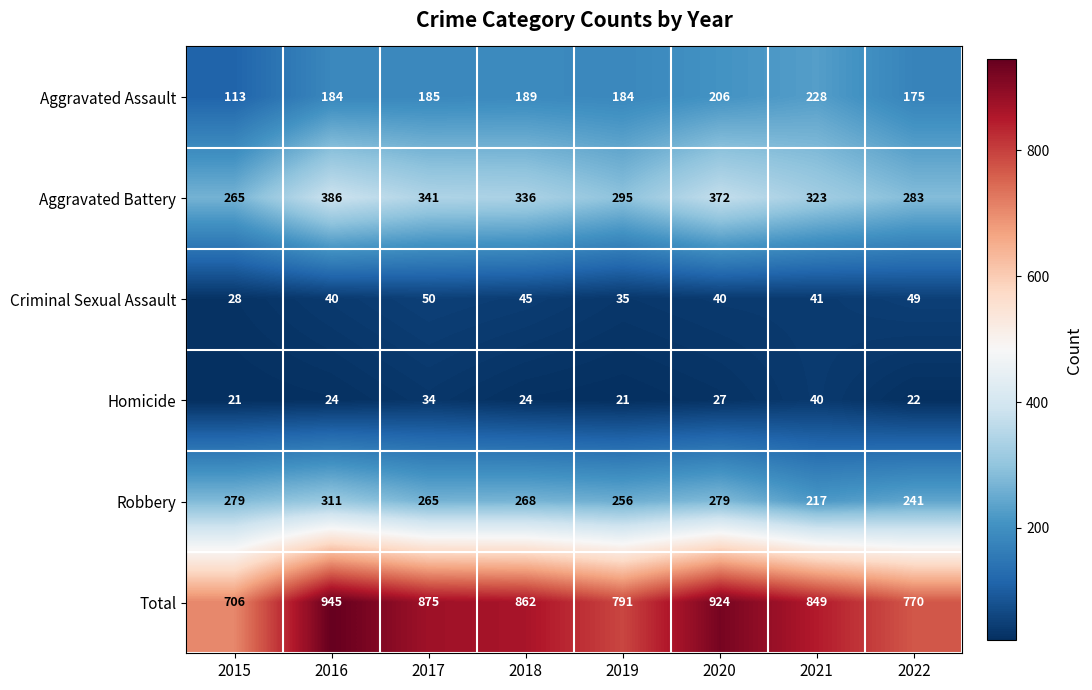

Rank the series at 2016 from lowest to highest value.

Homicide, Criminal Sexual Assault, Aggravated Assault, Robbery, Aggravated Battery, Total